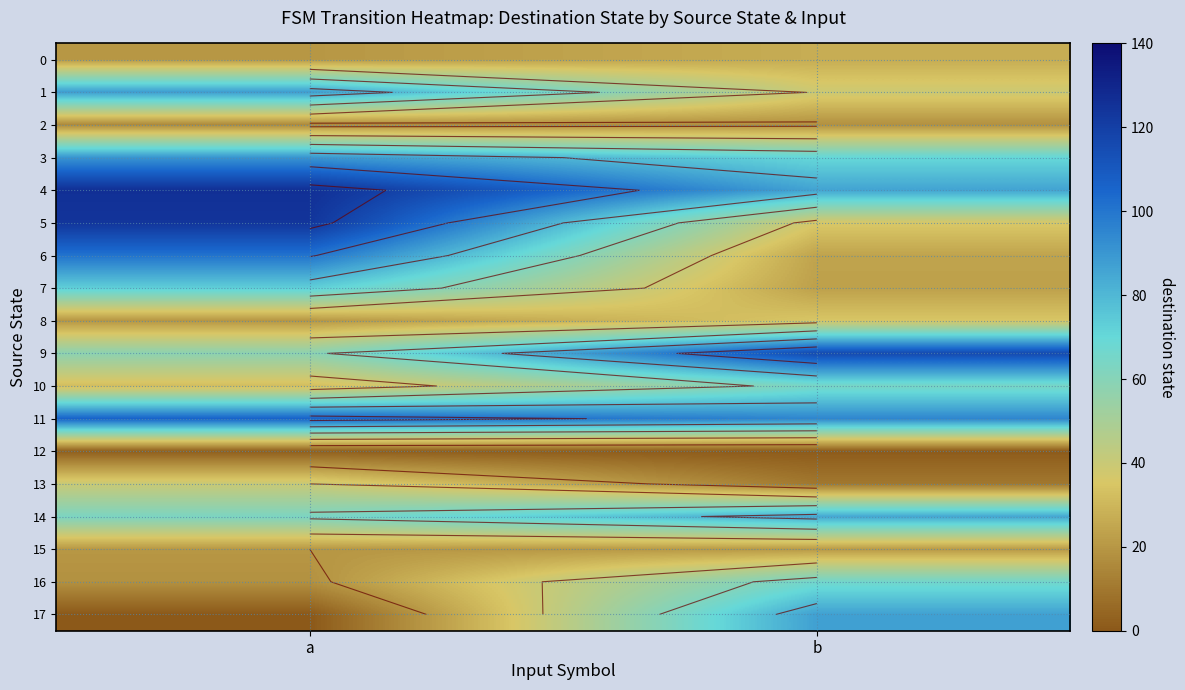

Count the 3 values in the range 70 to 90.

2